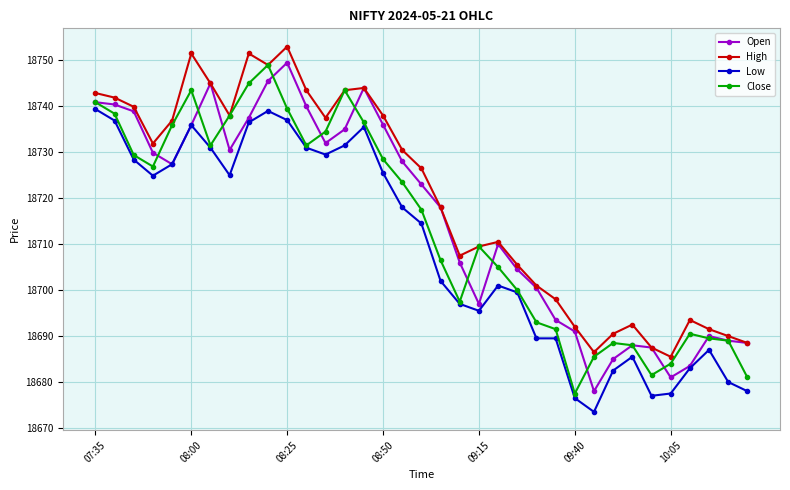

True or false: High has more than 2 interior local peaks.

True